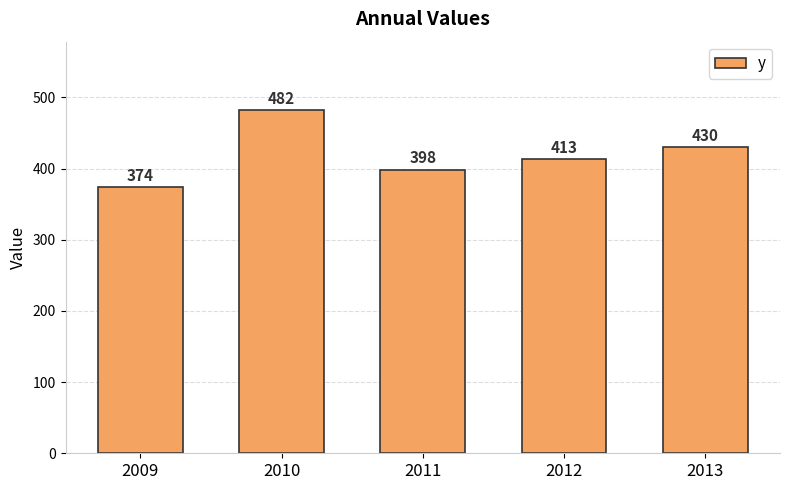

Which label corresponds to the largest value in the chart?

2010